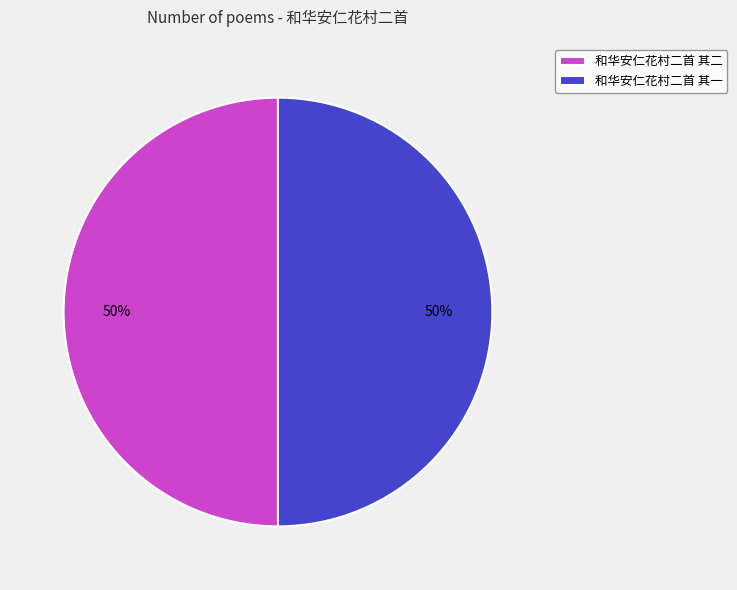

To the nearest percent, what is the average slice percentage?

50%